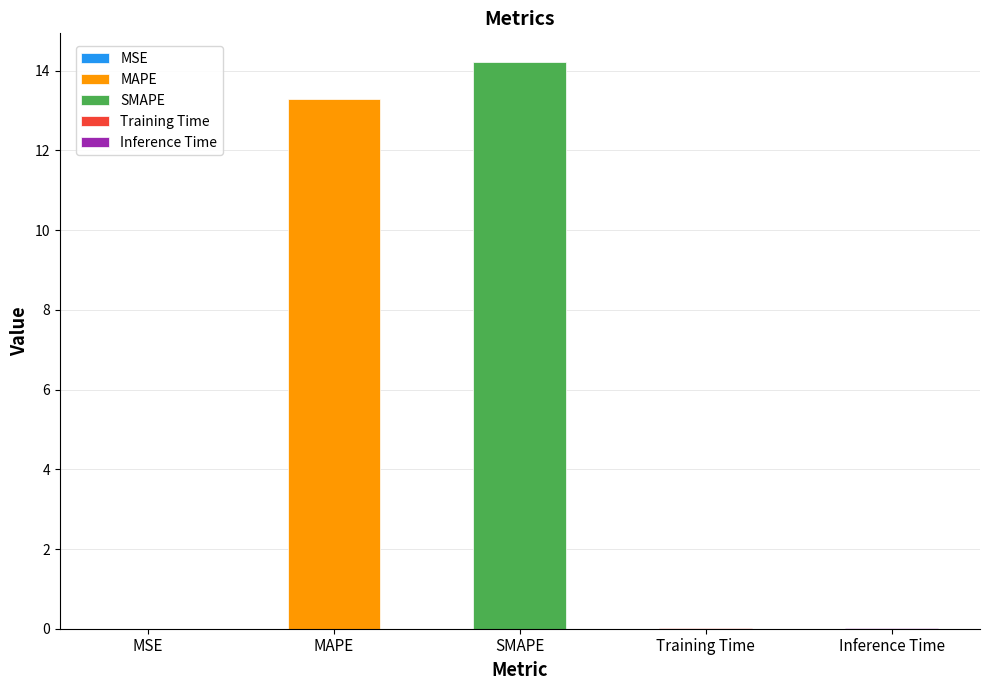

At which label is the value closest to 7?

MAPE